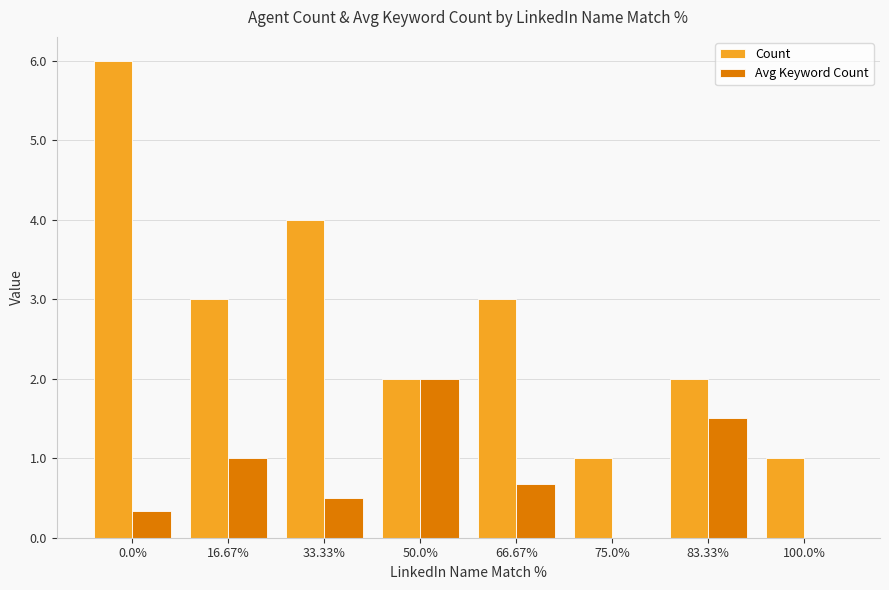

True or false: Count has a value of 0.7 at 83.33%.

False